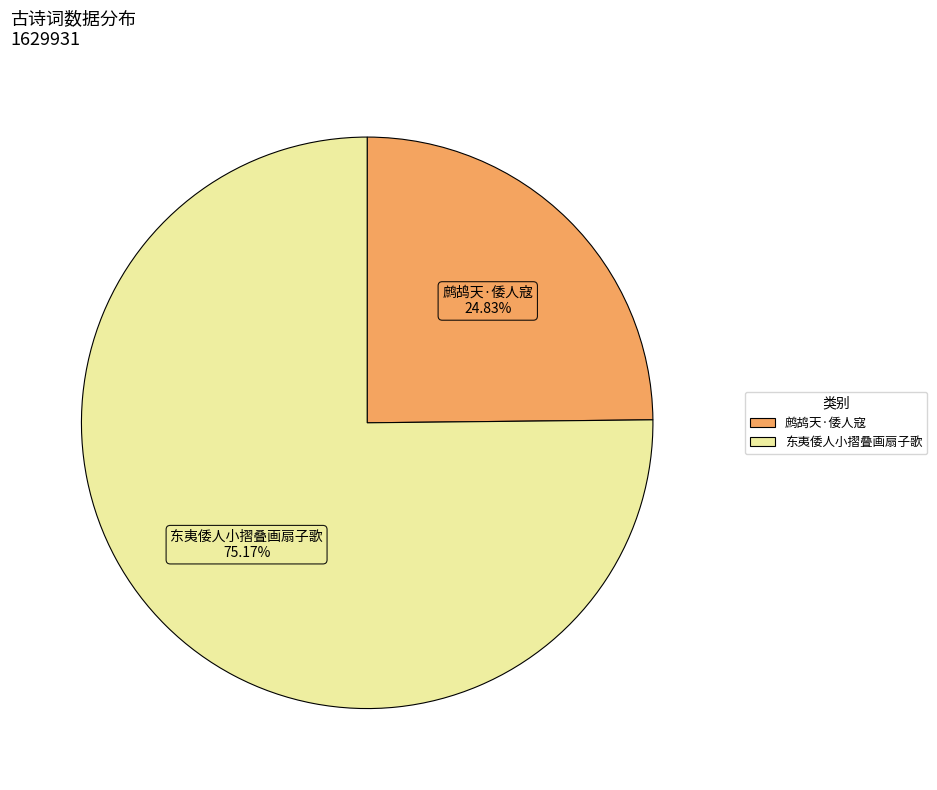

How many segments does this pie chart have?

2